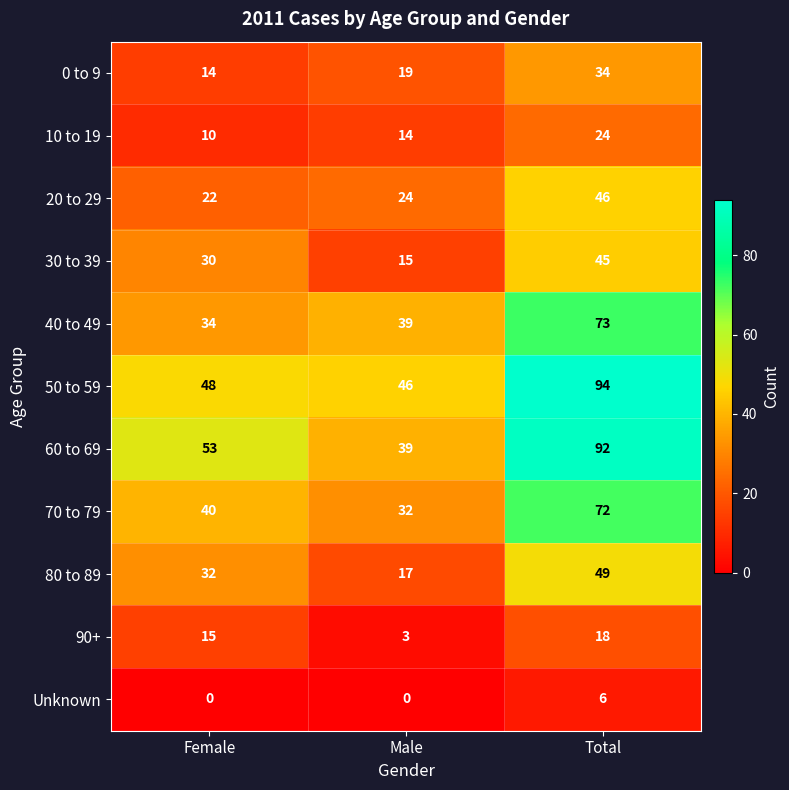

At which category is the sum across all series the highest?

Total